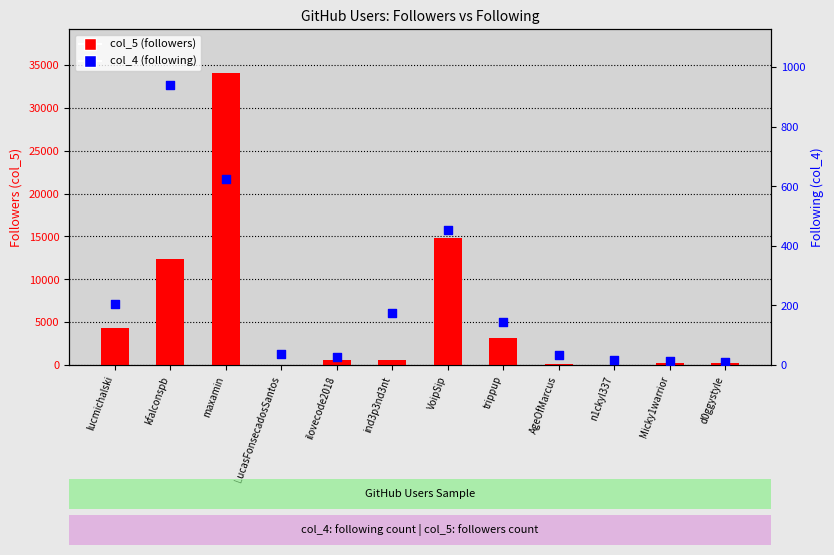

Which series reaches the minimum Y coordinate?

col_4 (following)